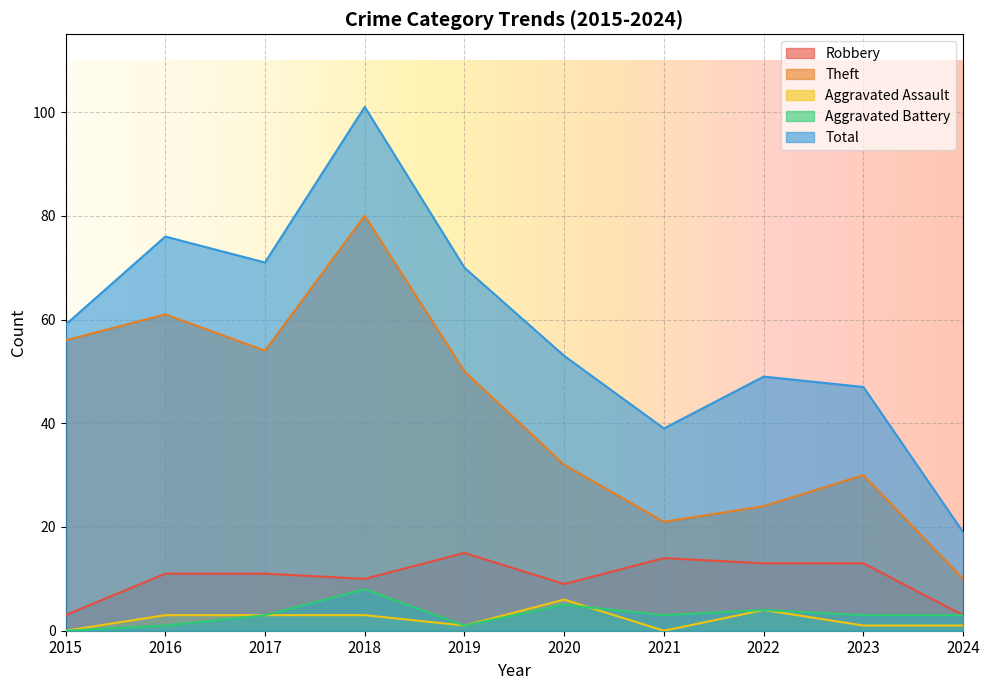

What is the highest value of the Robbery series?

15